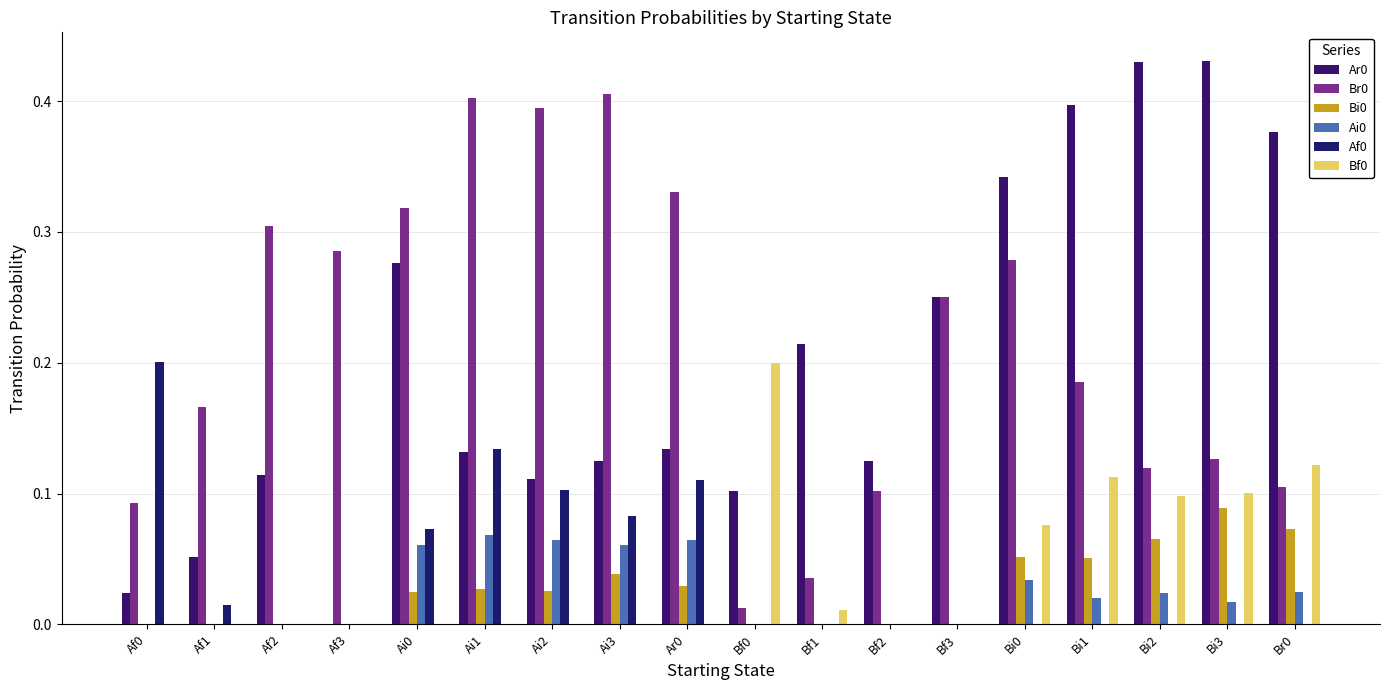

Which series has the largest total across all categories?

Br0